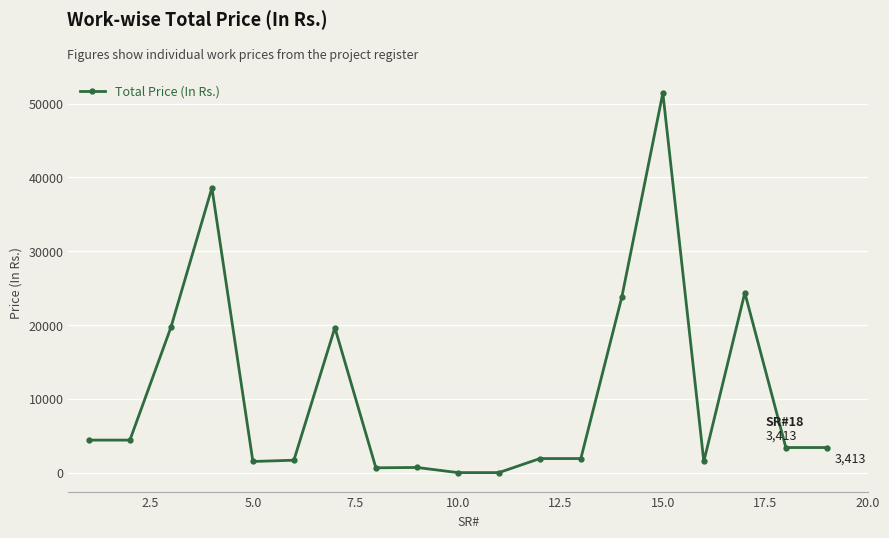

True or false: there are more than 0 points higher than both neighbors.

True